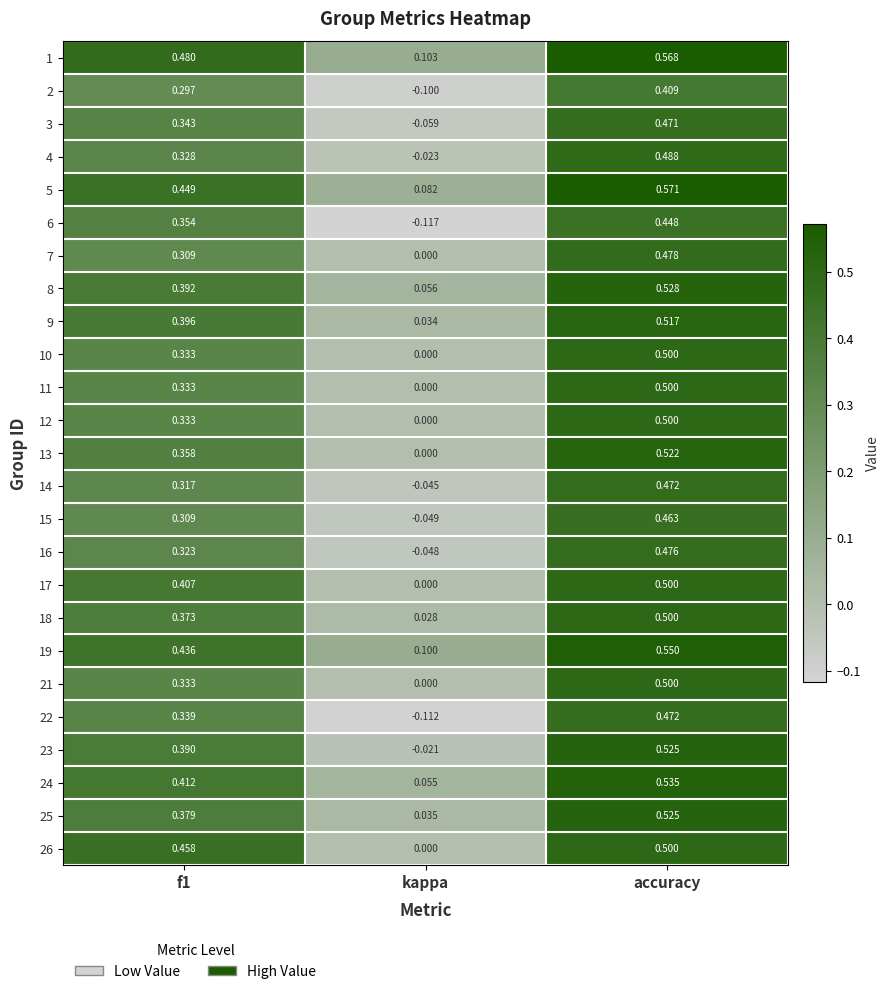

Where is 19 nearest to the value 0?

kappa